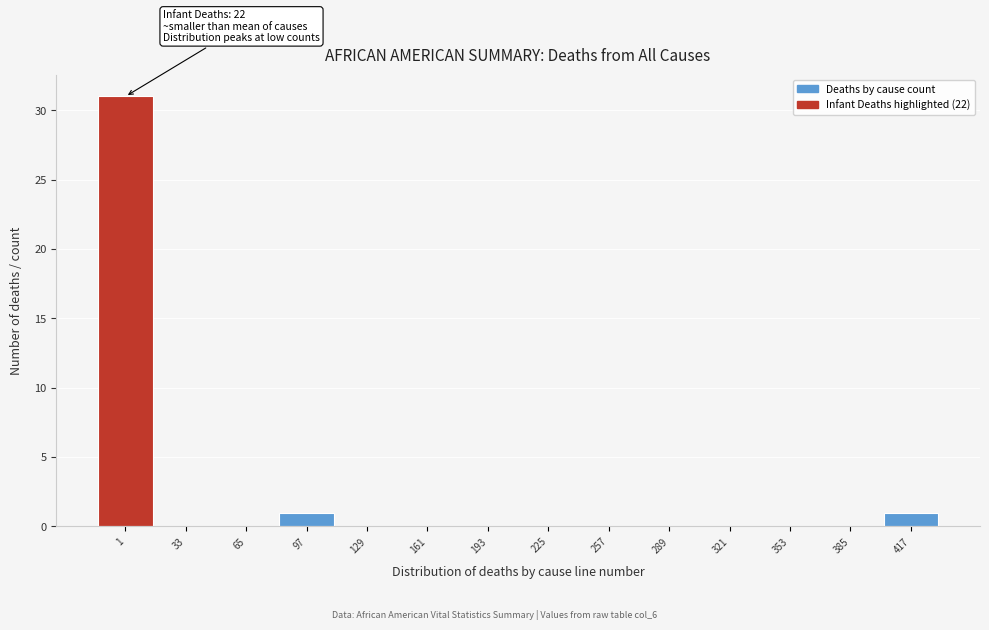

Reading left to right, what are all the values shown in this chart?

1=31	33=0	65=0	97=1	129=0	161=0	193=0	225=0	257=0	289=0	321=0	353=0	385=0	417=1